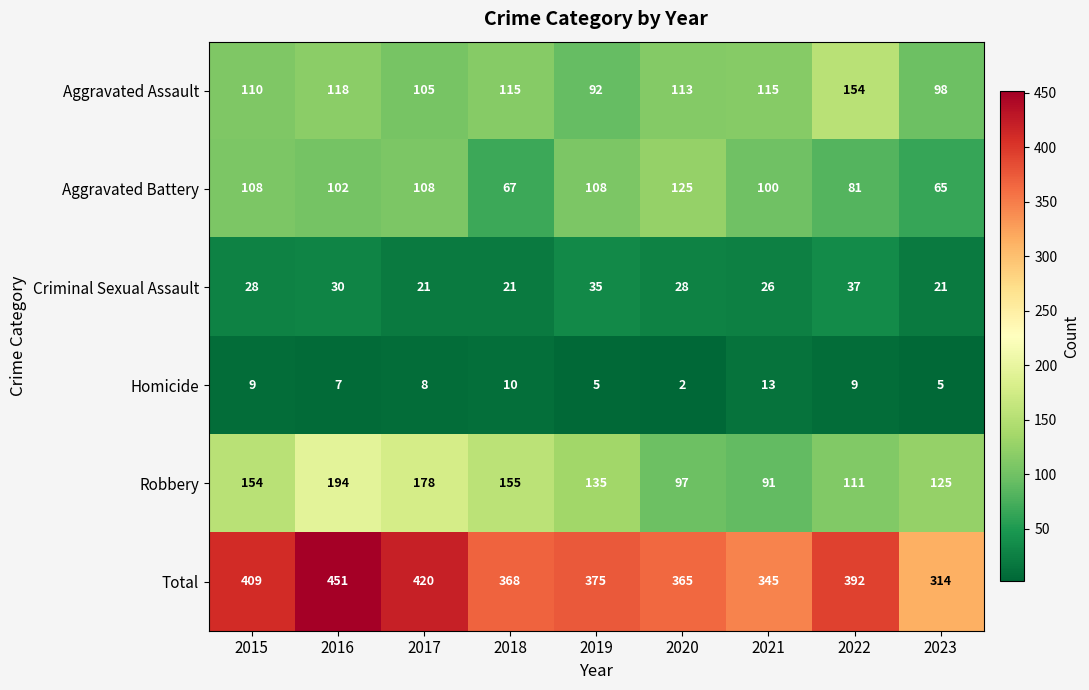

What is the highest value of the Aggravated Assault series?

154